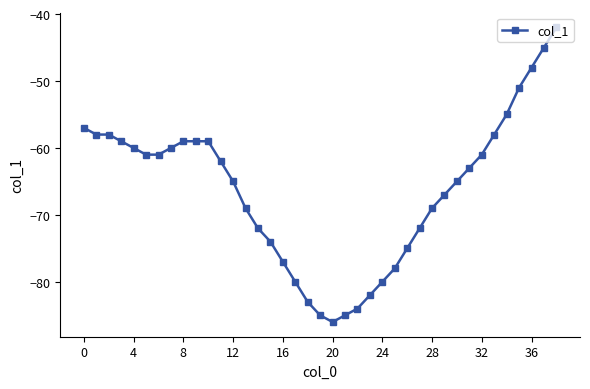

What is the average value?

-66